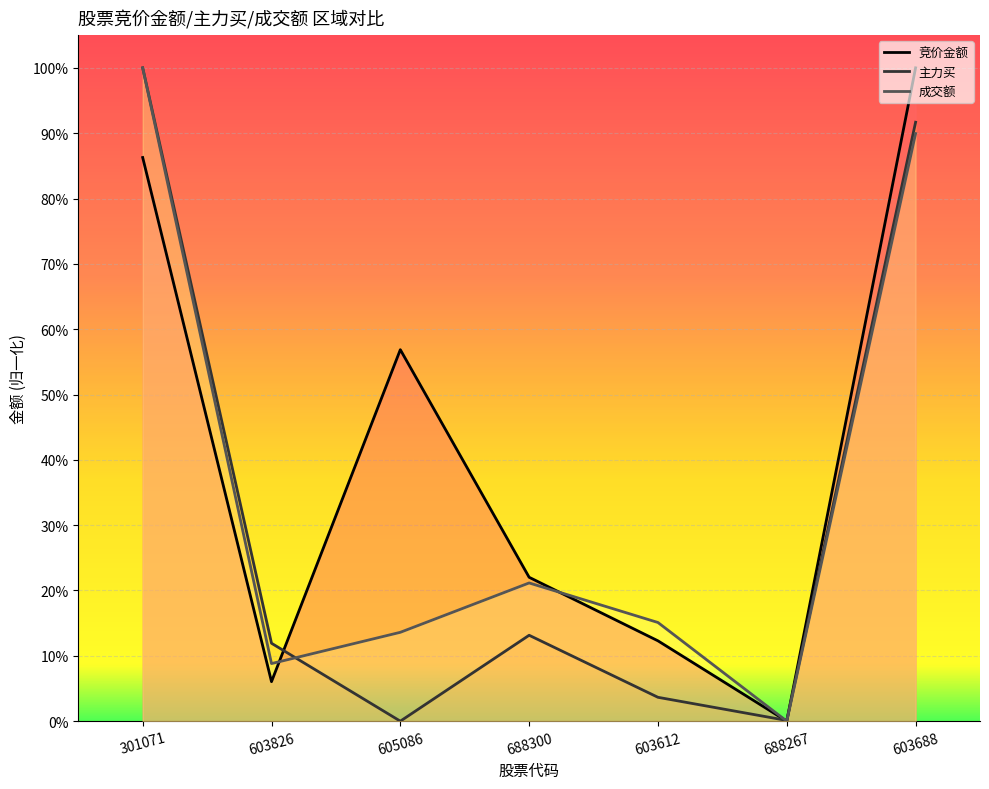

What is the greatest value displayed?

1.0